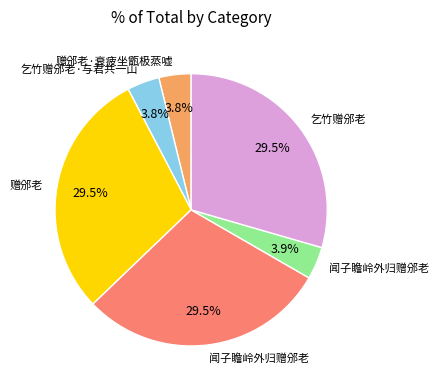

Count the number of slices in the pie.

6